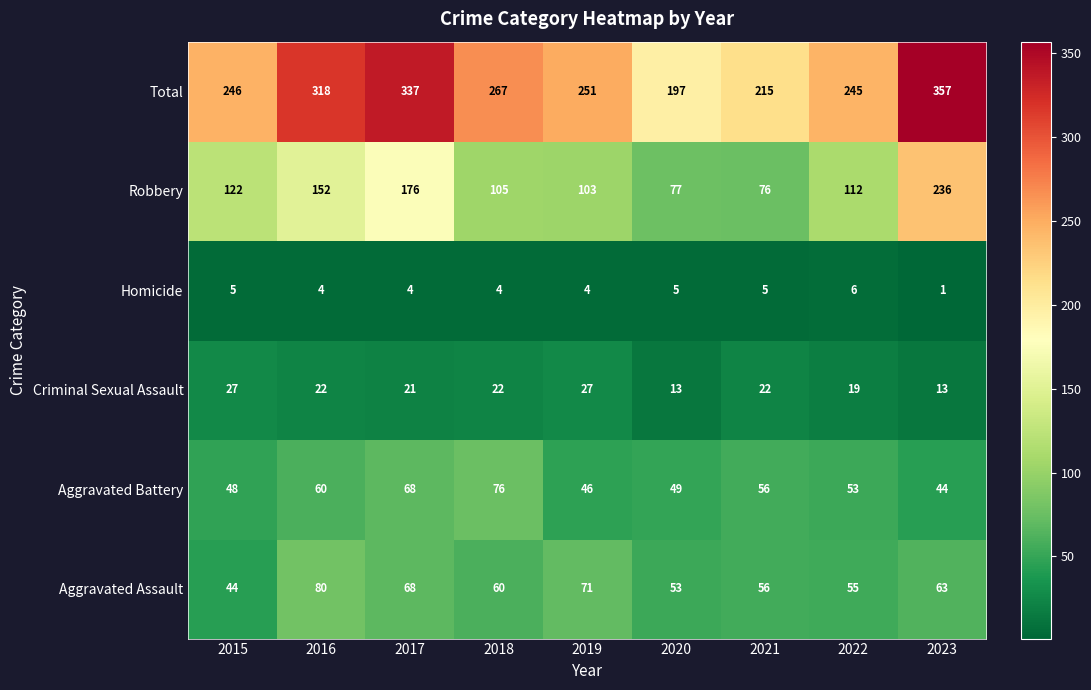

Which series changed the most between 2018 and 2022?

Aggravated Battery